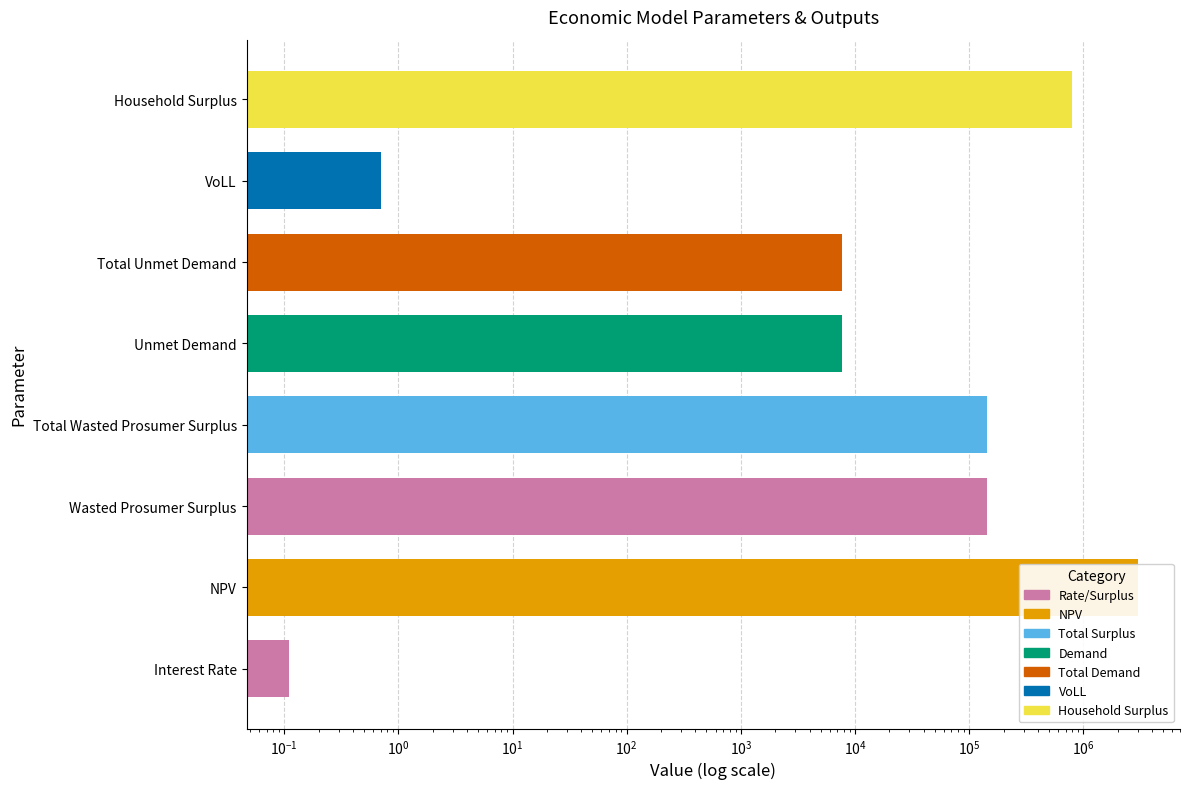

The chart shows a value of 225015.6 at Total Wasted Prosumer Surplus. True or false?

False